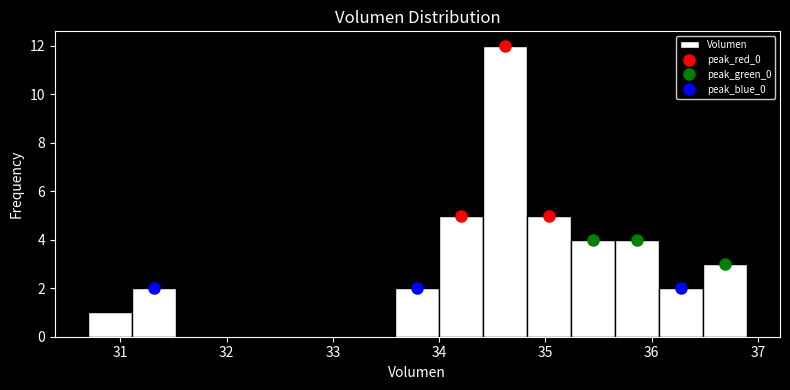

Over which range of the x-axis is the bar tallest?

34.4 to 34.8